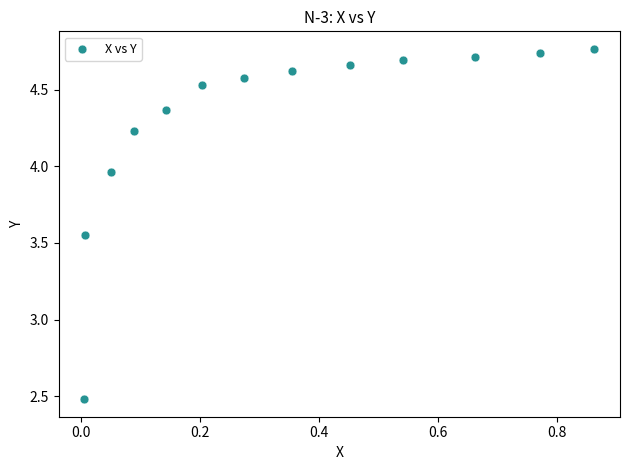

What is the range of X values (max minus min)?

0.9